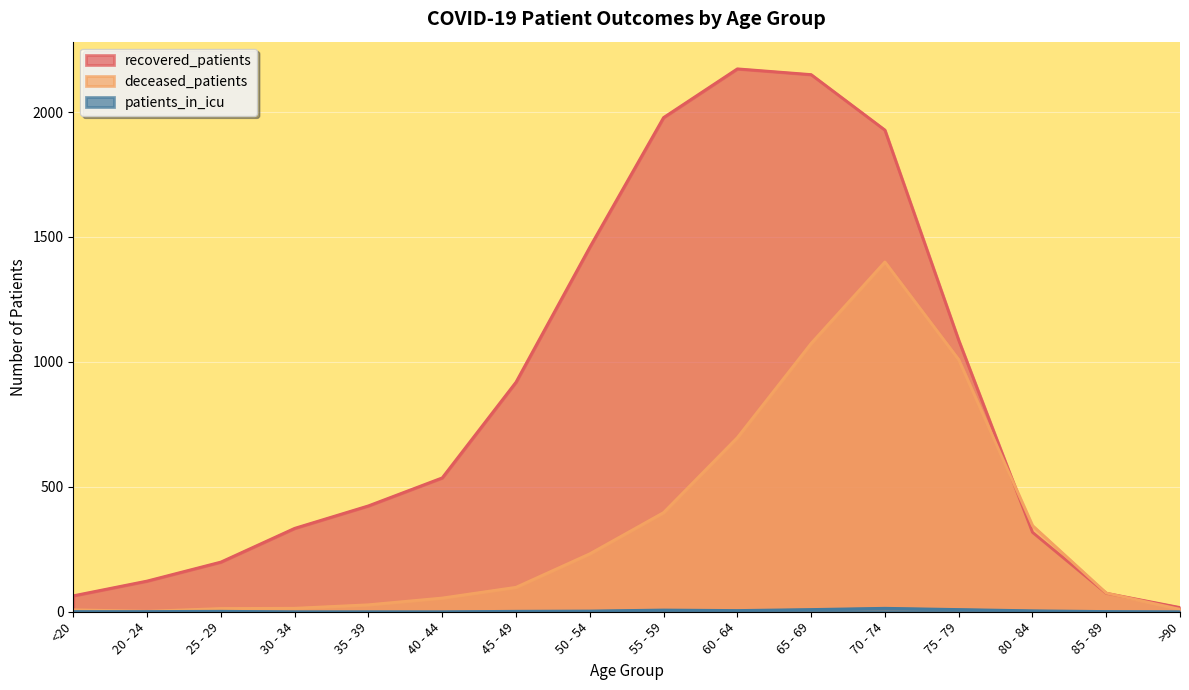

True or false: deceased_patients and patients_in_icu intersect in this chart.

False